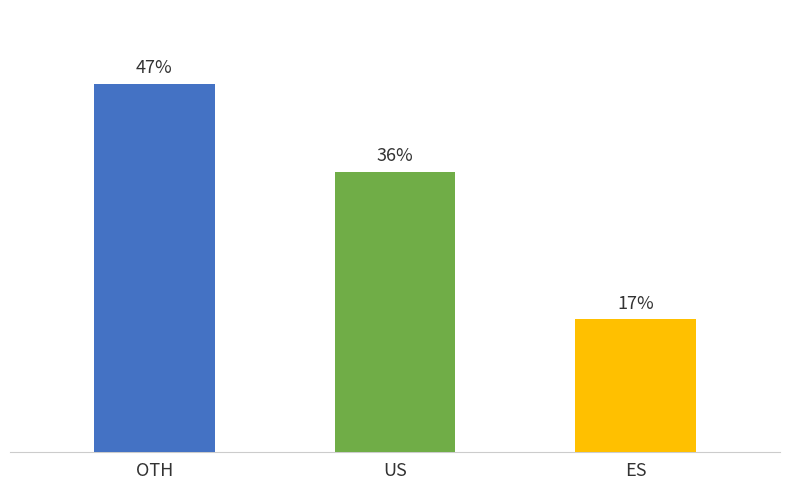

At which label is the value closest to 32?

US